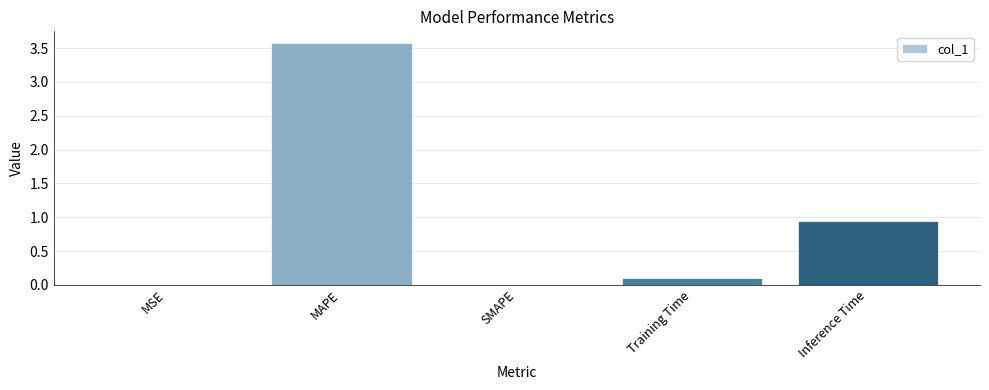

The value at Training Time is 0.1. True or false?

True